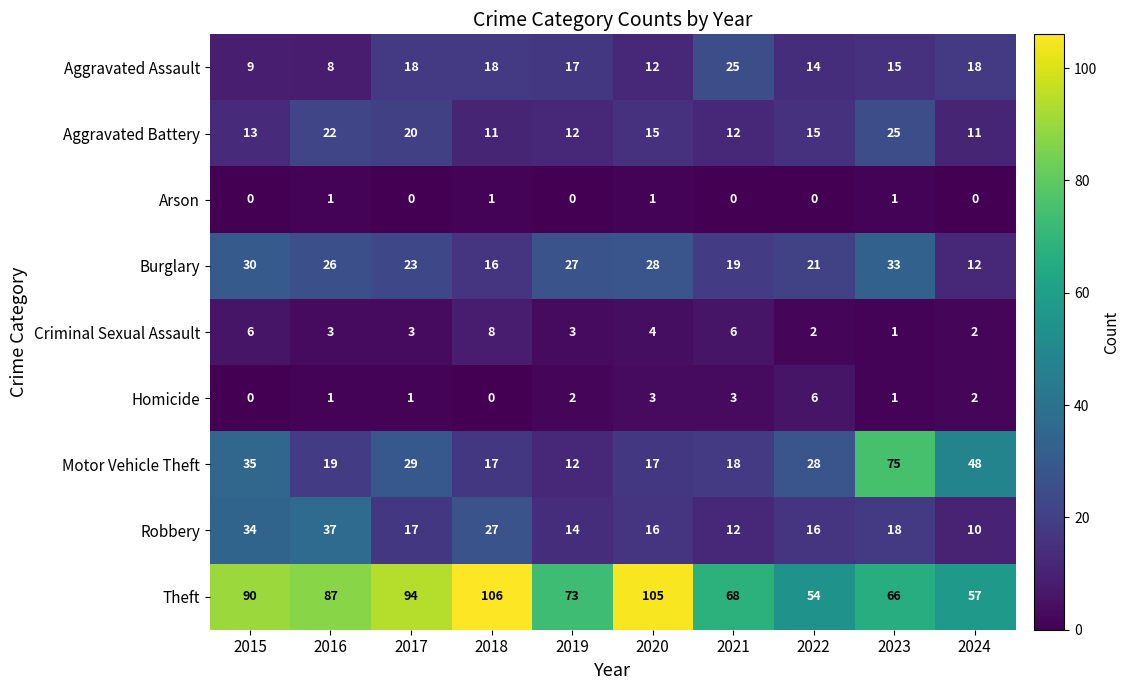

How many series are shown in this chart?

9